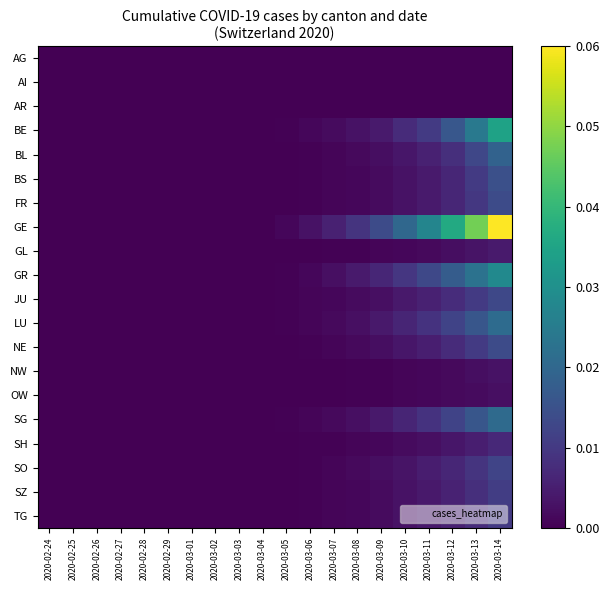

What is the maximum value shown in the chart?

0.1